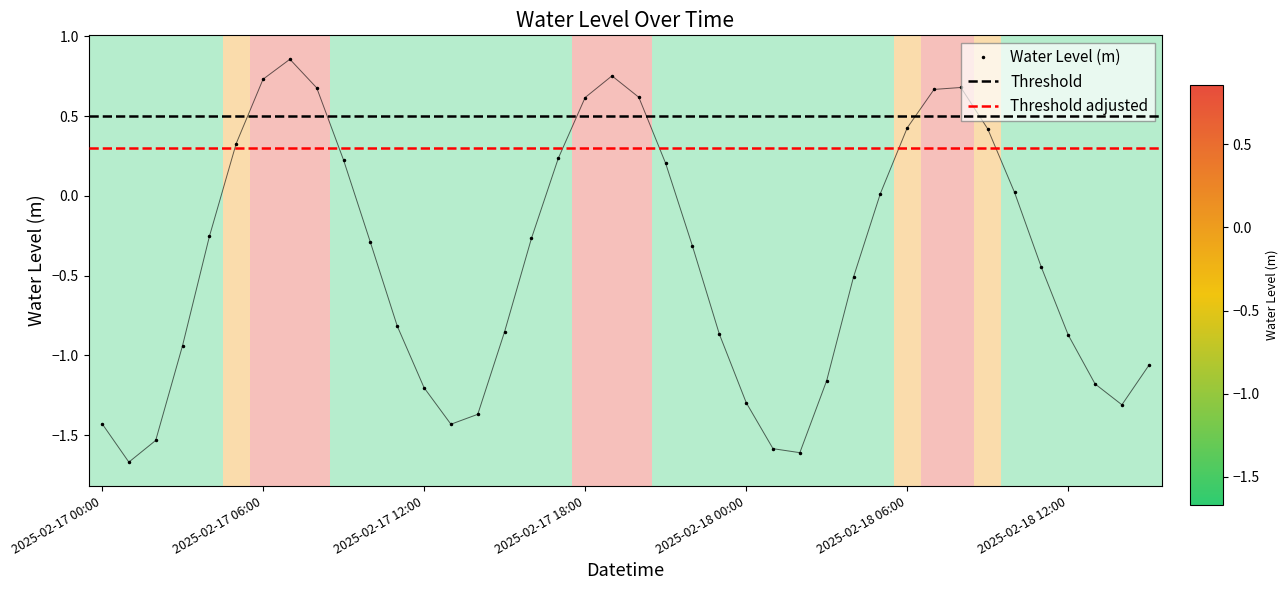

What is the value of the 26th point from the left?

-1.6